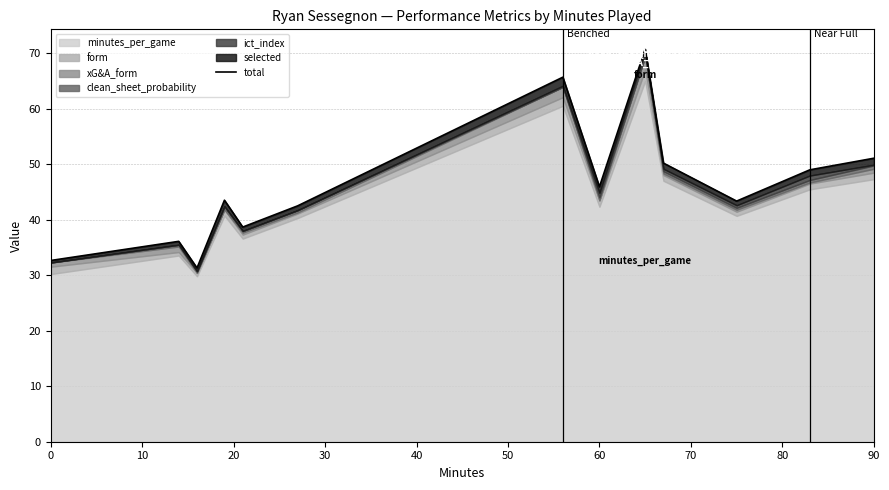

Does the chart display data point markers on the line(s)?

No